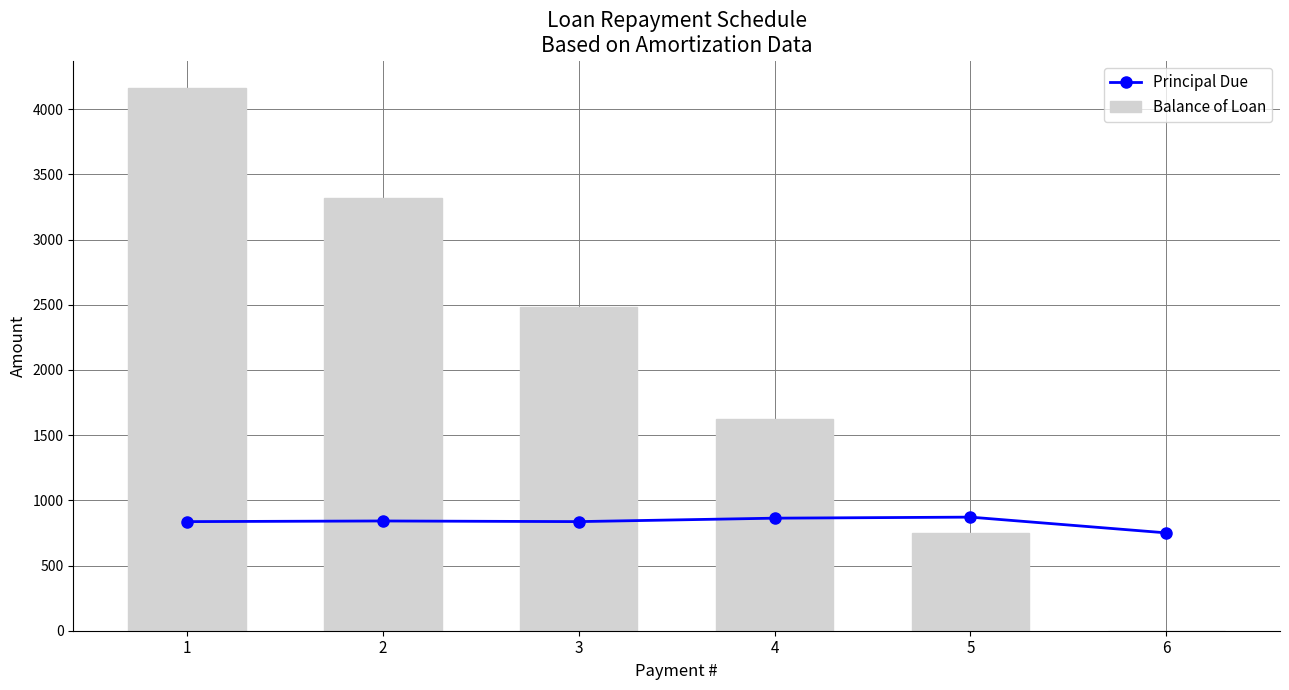

Is the value of Principal Due at 5 greater than the value of Balance of Loan at 2?

No